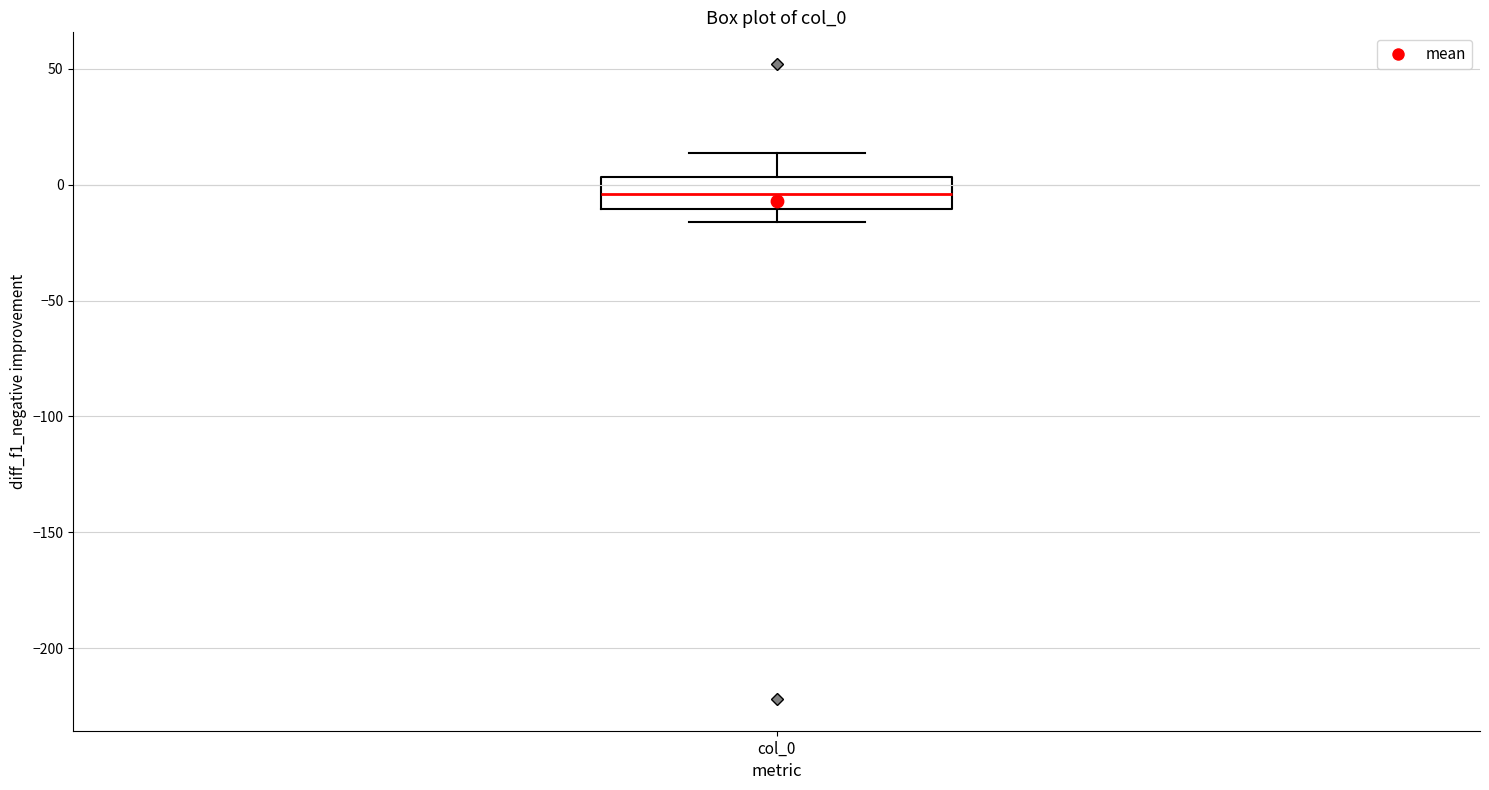

Where is the upper edge of the box for col_0 on the y-axis? The values are not printed on the chart, so give them approximately, as read against the axis.

5